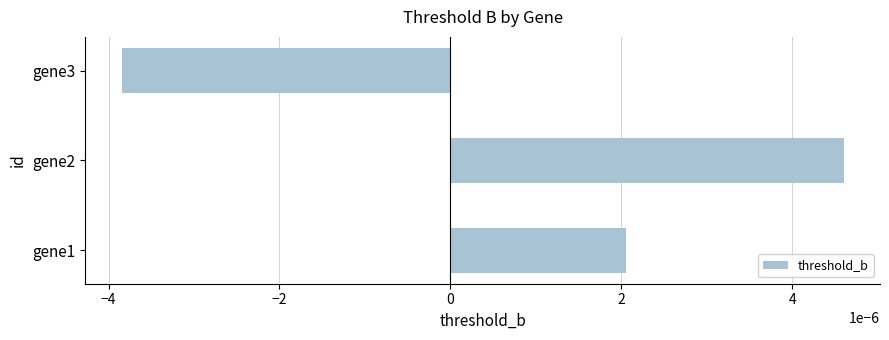

Rank the categories by value from lowest to highest.

gene3, gene1, gene2